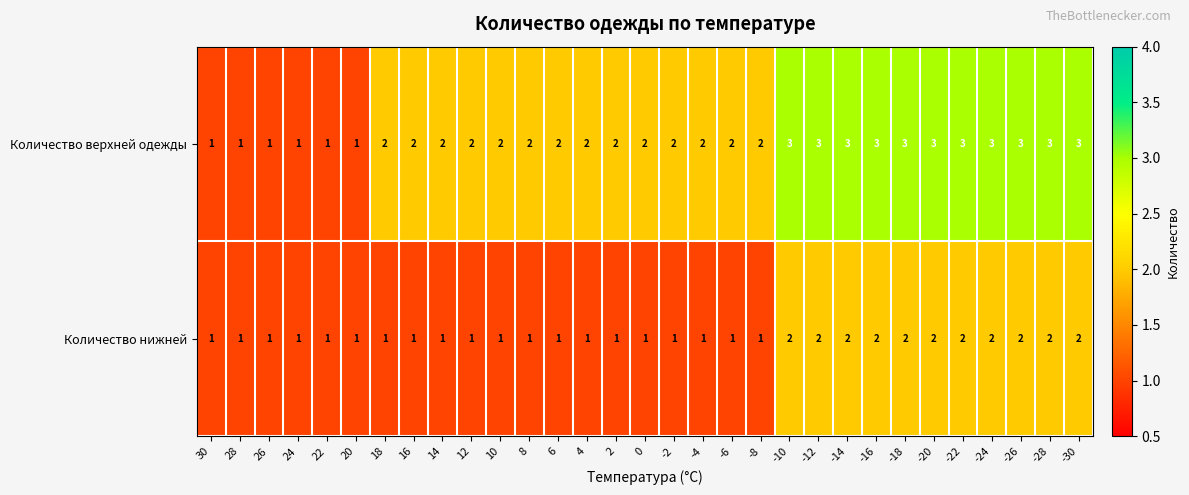

Rank the series by their maximum value, from lowest to highest.

Количество нижней, Количество верхней одежды